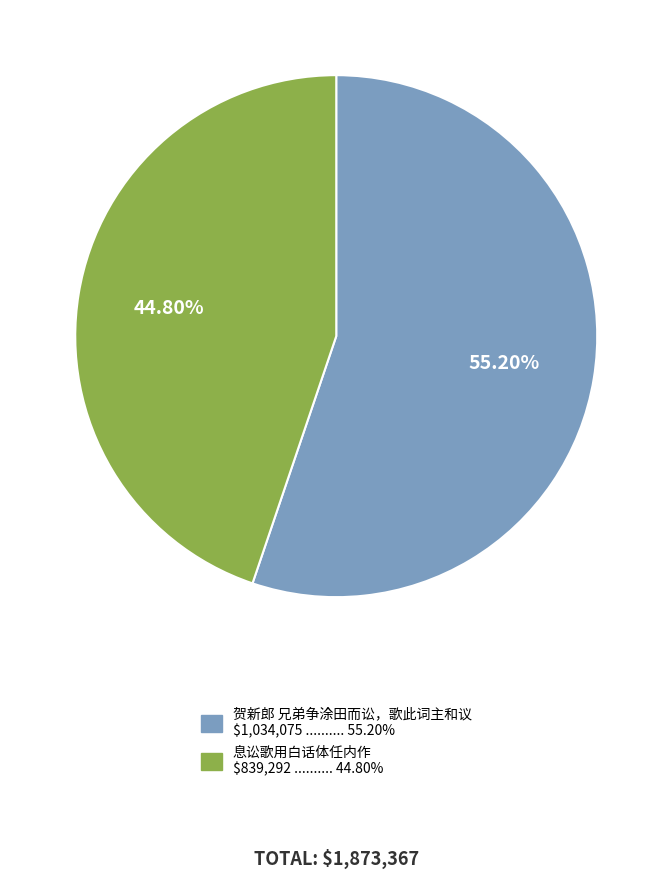

Which slice is the smallest?

息讼歌用白话体任内作